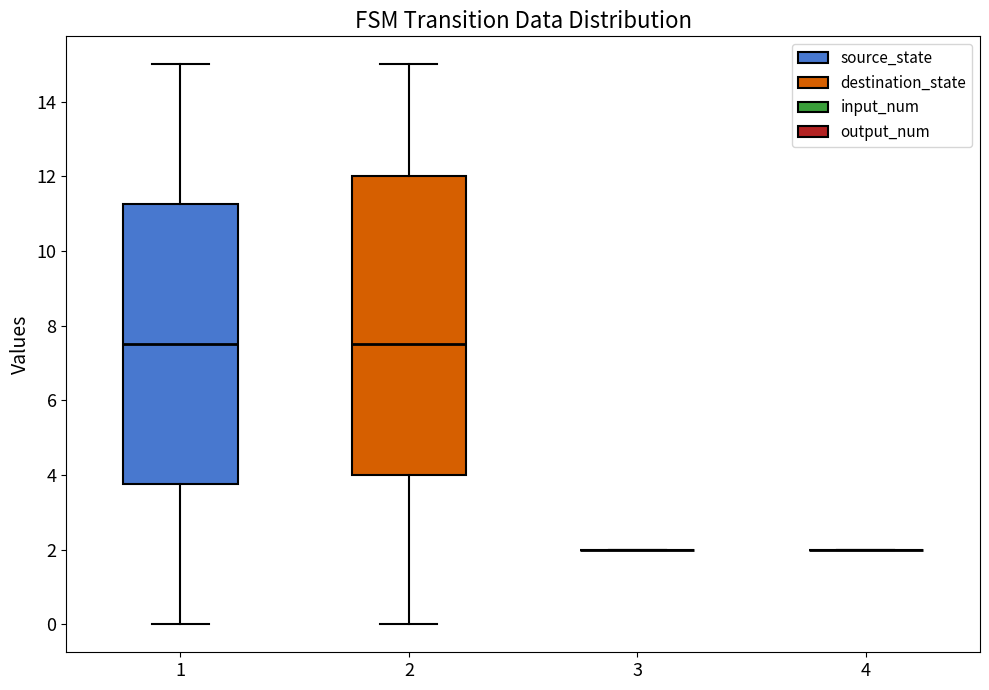

Where does the median line of the box at x = 2 sit on the y-axis? The values are not printed on the chart, so give them approximately, as read against the axis.

7.6